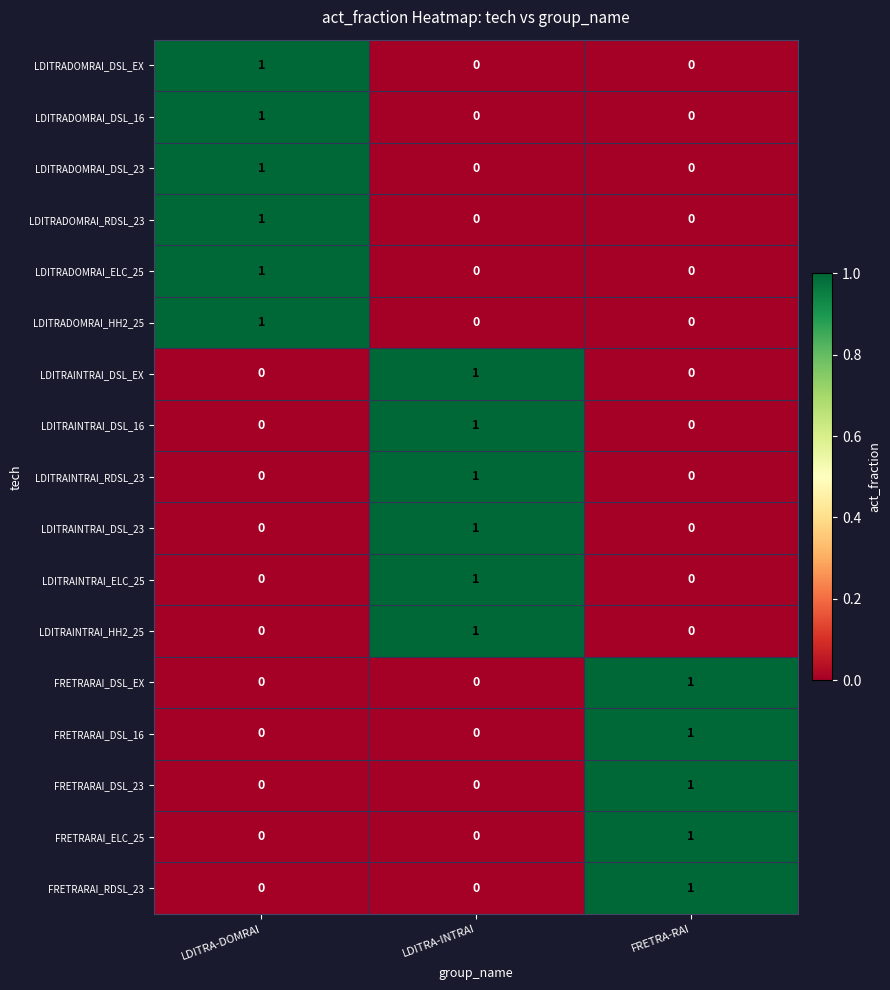

What is the spread (max minus min) of values at LDITRA-DOMRAI?

1